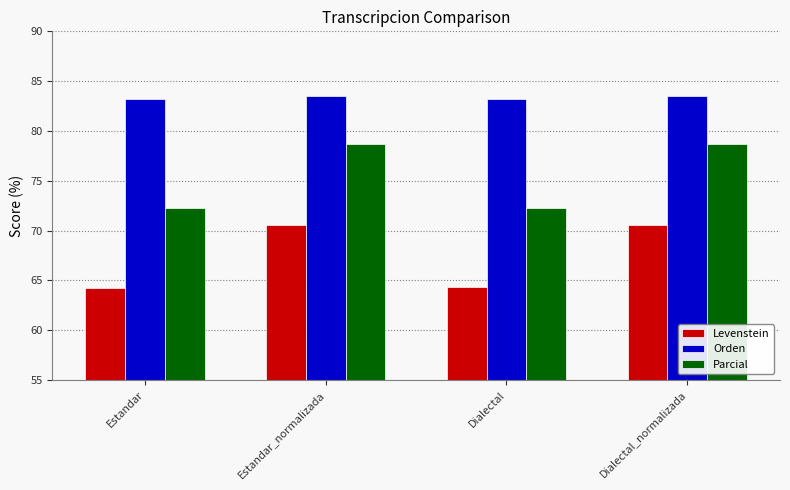

True or false: Orden has a value of 112.1 at Estandar_normalizada.

False